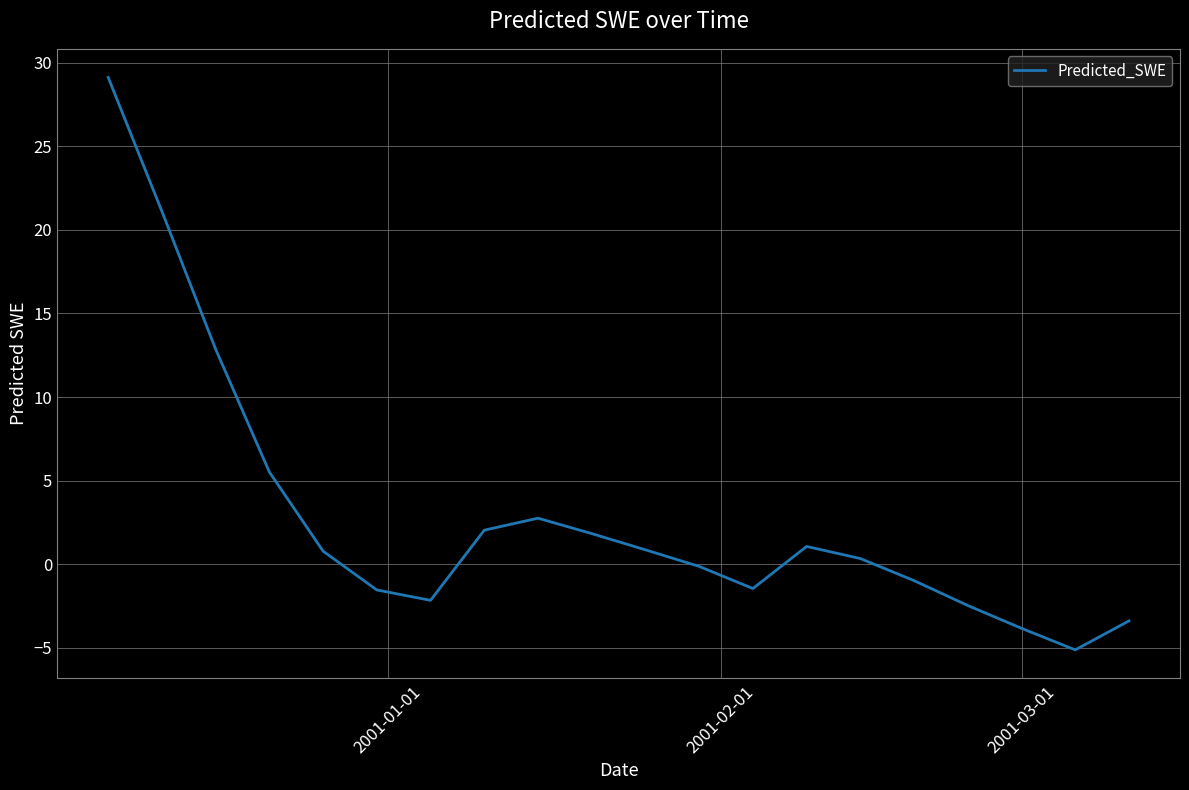

What is the maximum value shown in the chart?

29.1